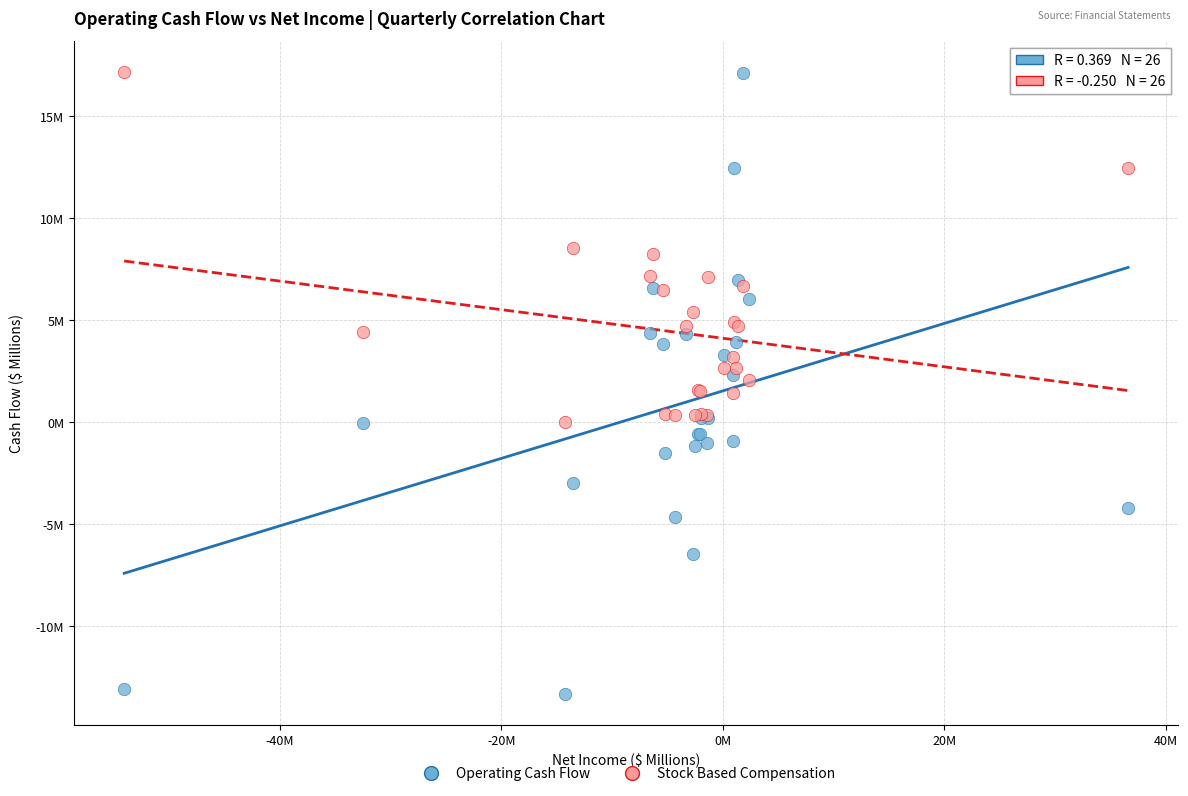

Which series reaches the minimum Y coordinate?

Operating Cash Flow